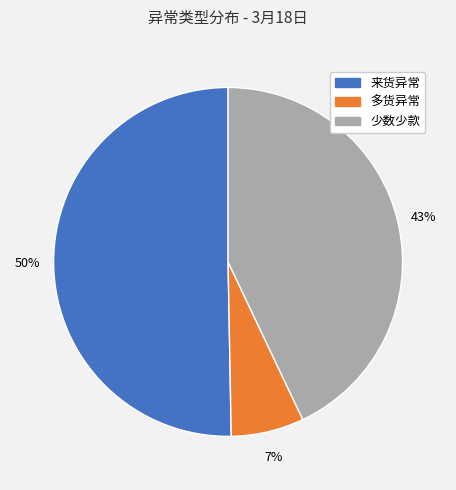

What is the ratio of the value at 来货异常 to the value at 少数少款?

1.2